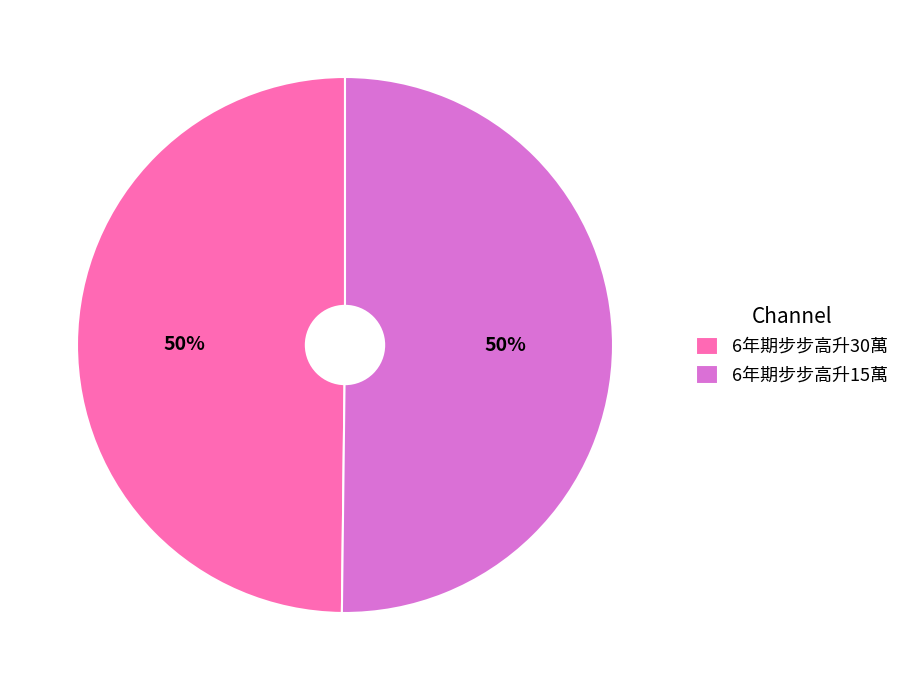

Is the sum of 6年期步步高升15萬 and 6年期步步高升30萬 greater than half?

Yes